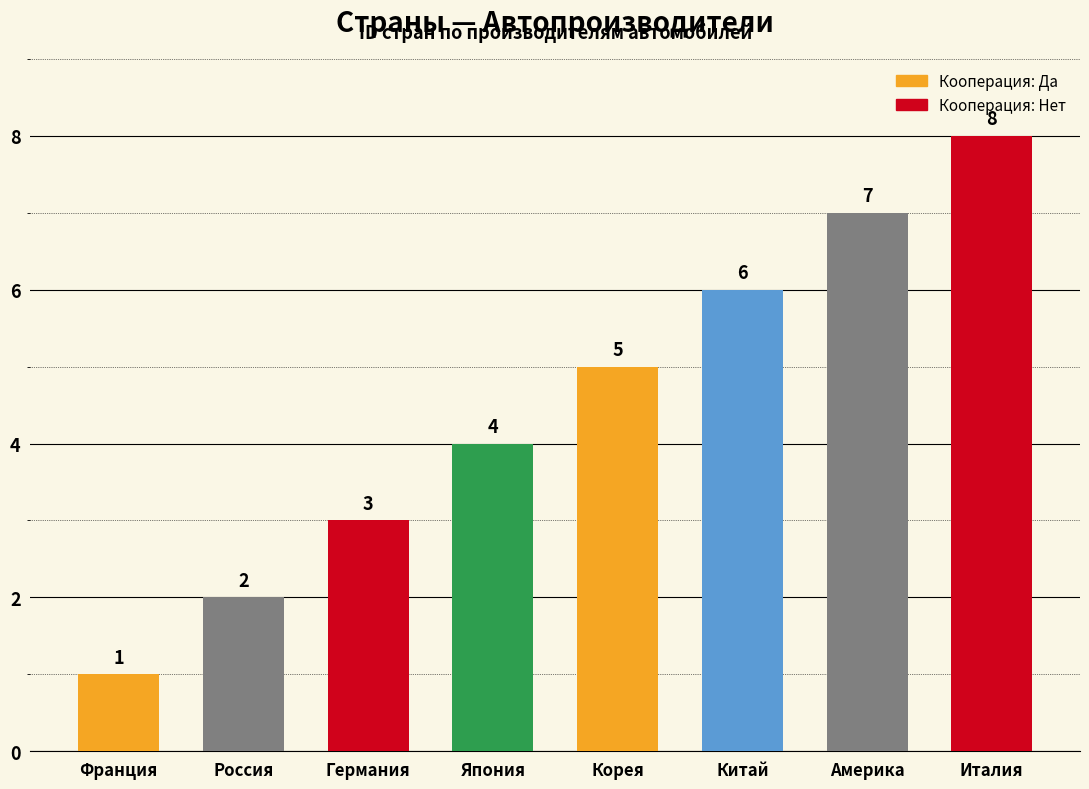

List the labels in order of value, smallest first.

Франция, Россия, Германия, Япония, Корея, Китай, Америка, Италия